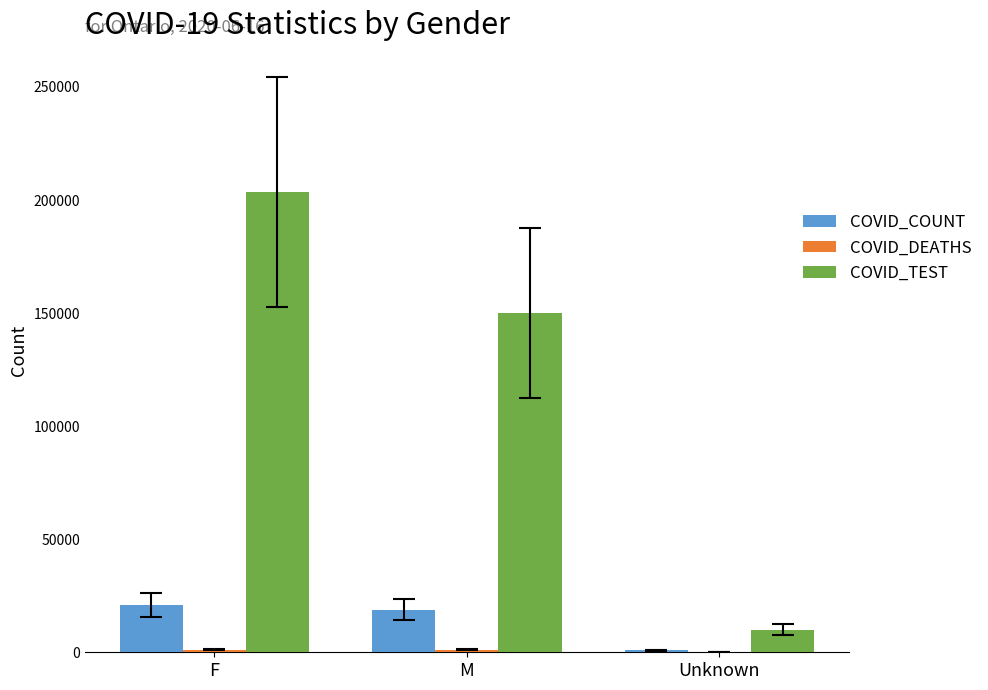

What value does the COVID_COUNT series have at M?

18868